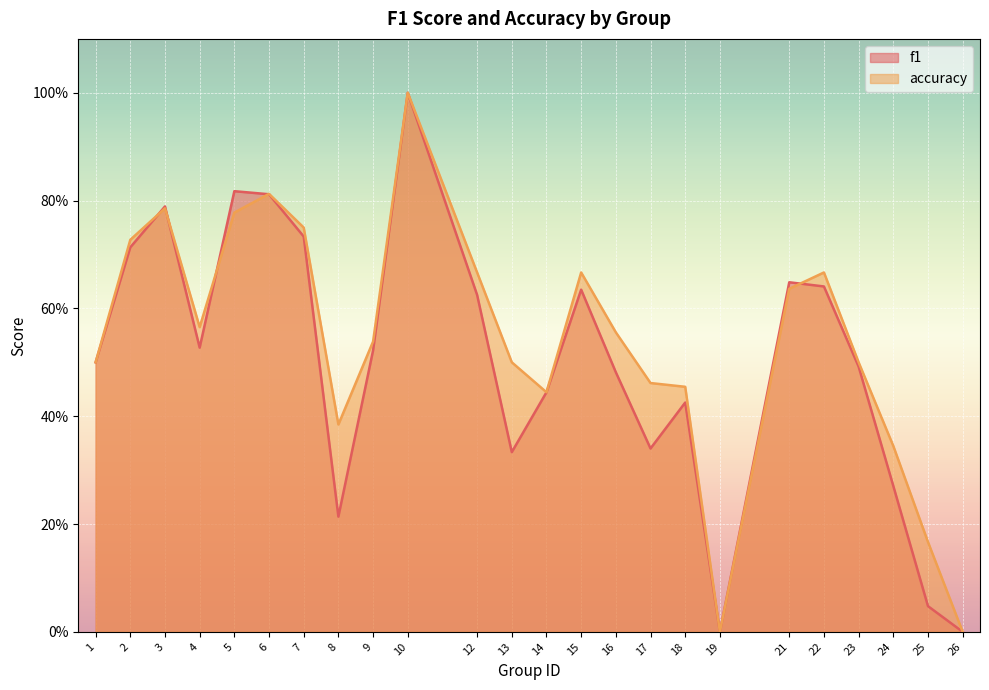

The accuracy series shows 0.2 at 25. True or false?

True